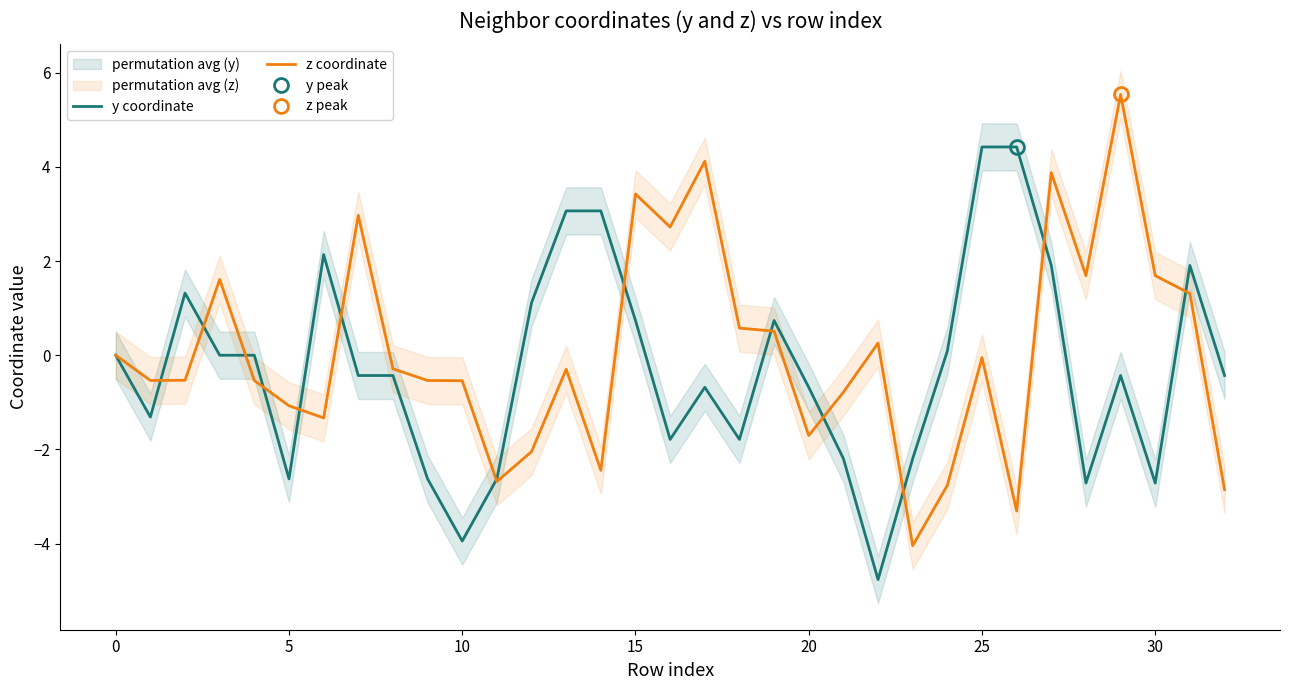

The value of y coordinate at 10 is -0.0. True or false?

False